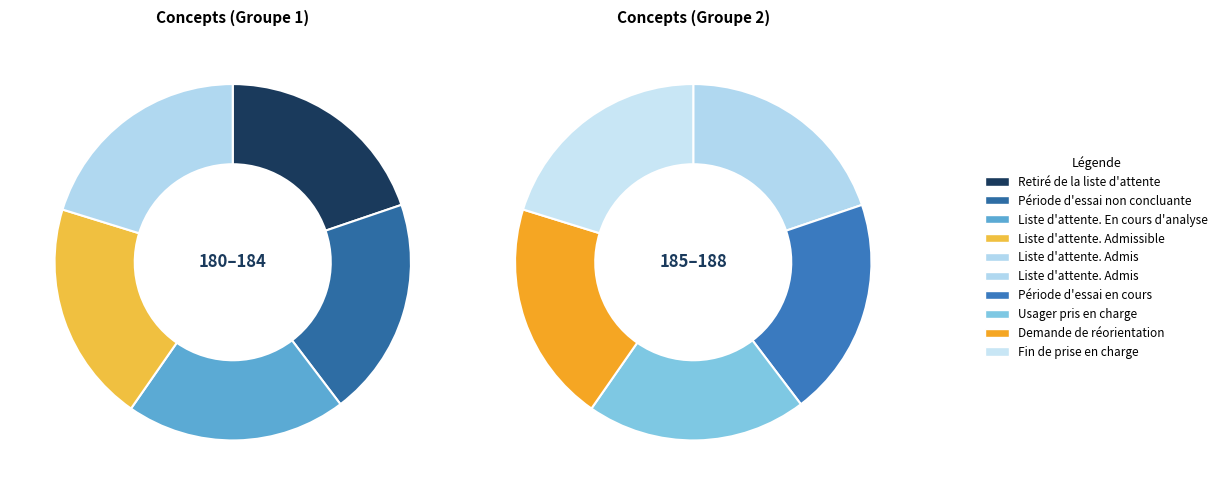

Is there a majority slice in this chart?

No